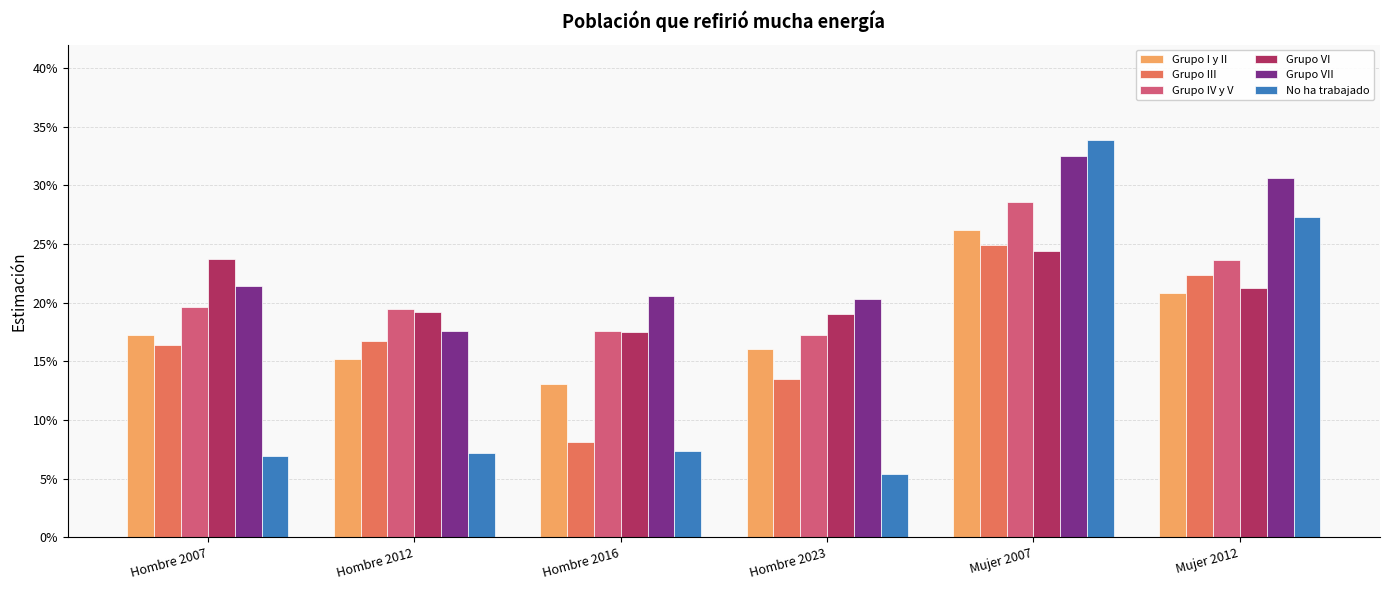

Between Mujer 2012 and Hombre 2023, which is larger?

Mujer 2012